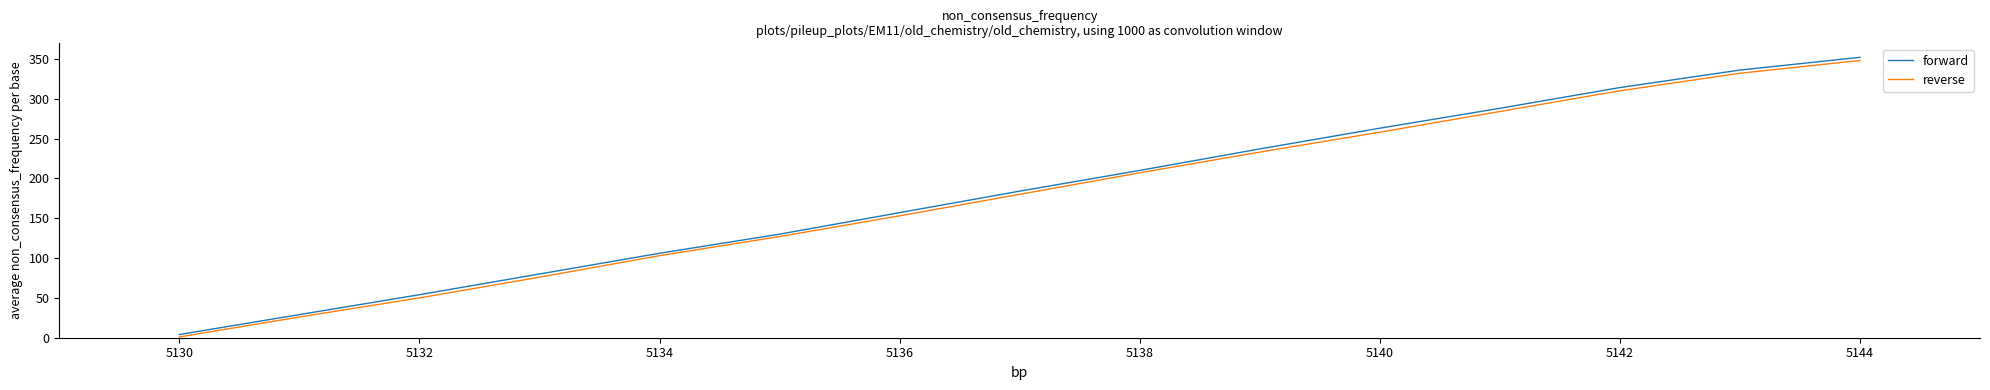

What is the highest value of the reverse series?

348